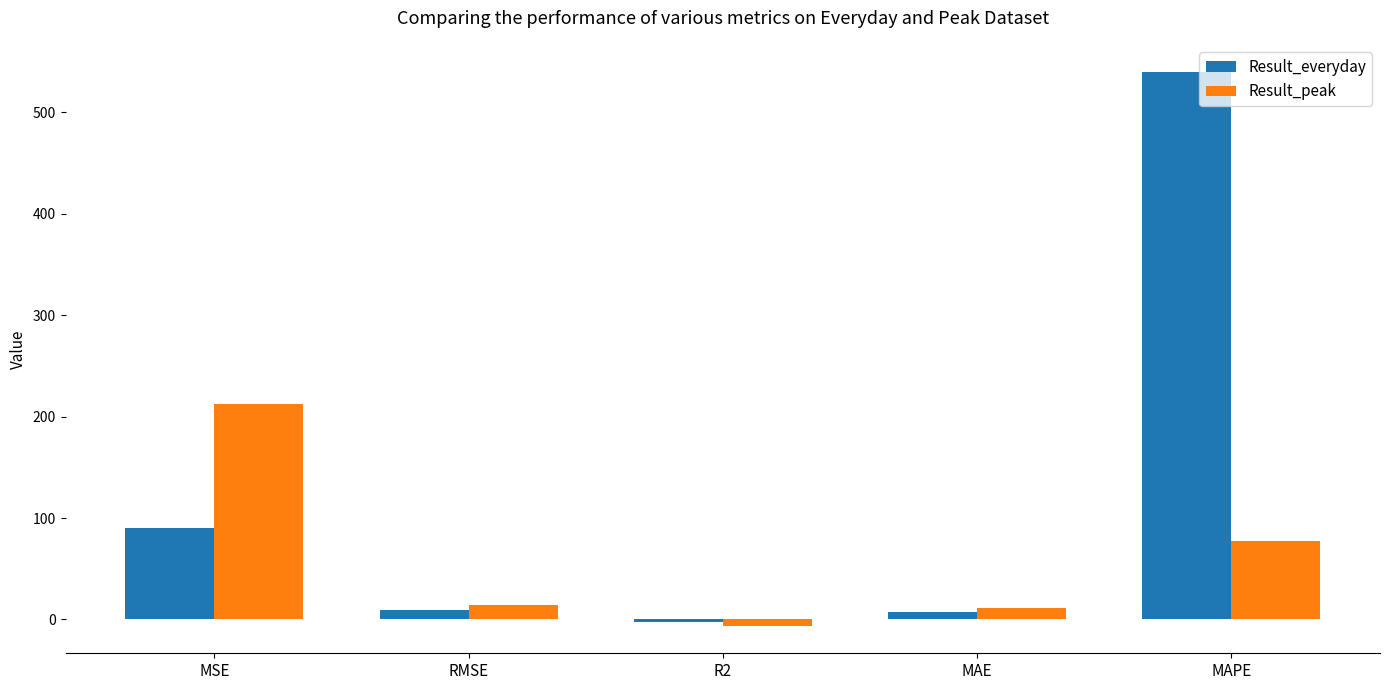

How many bars are there in total?

10